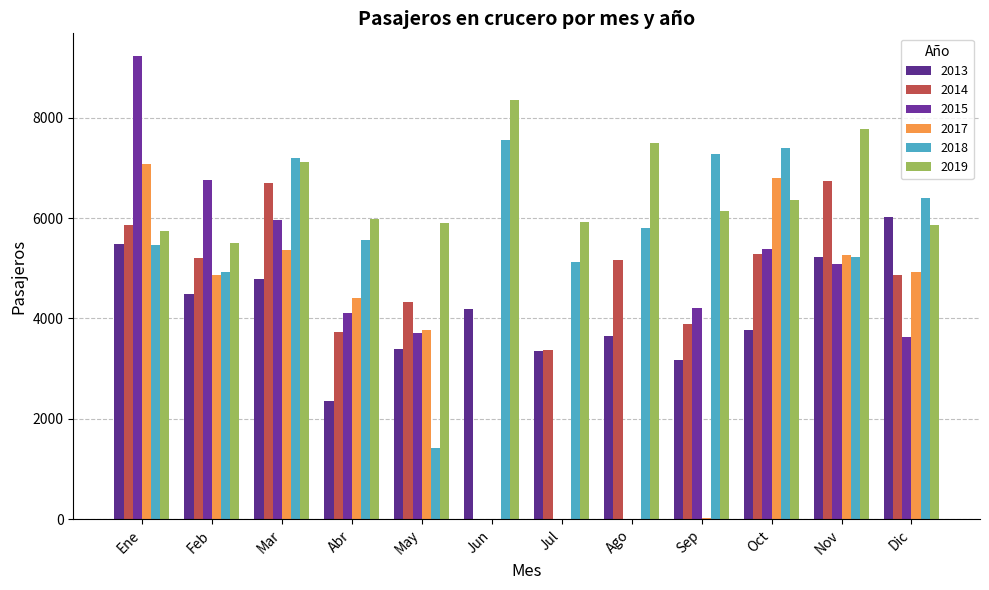

Which has a higher value, Oct or Ene?

Ene